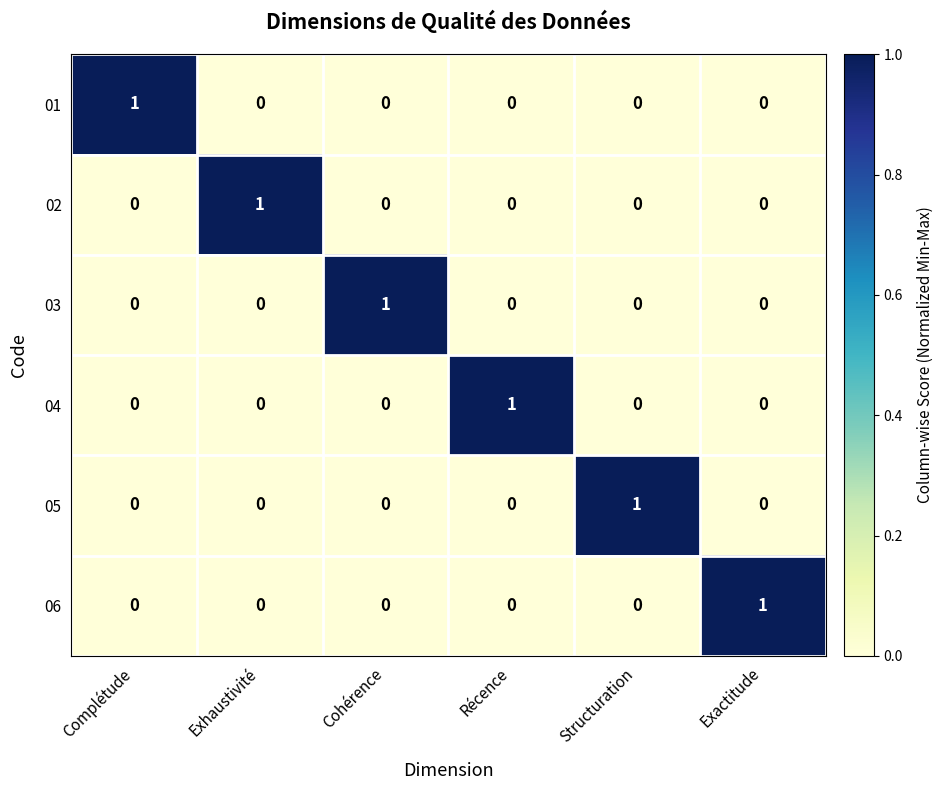

What is the total value across all series at Complétude?

1